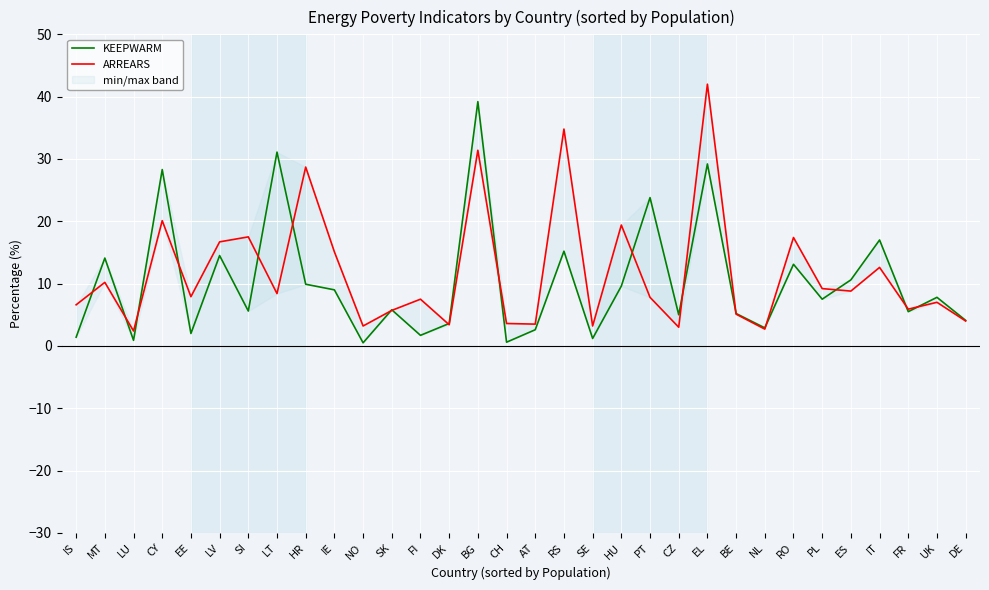

What is the label of the 28th point from the left?

ES